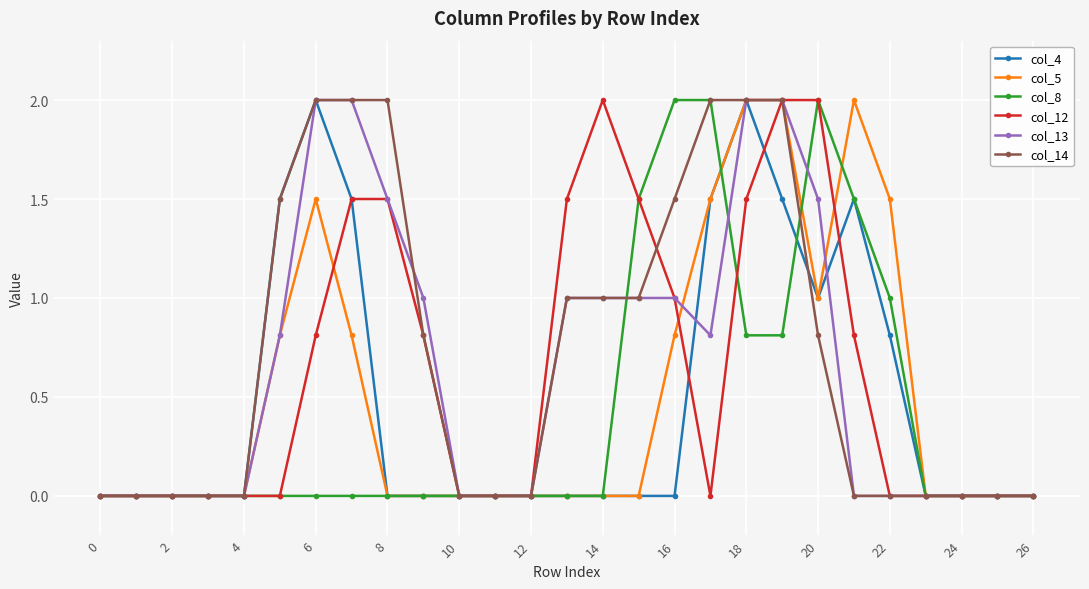

What is the sum of all col_14 values?

19.6